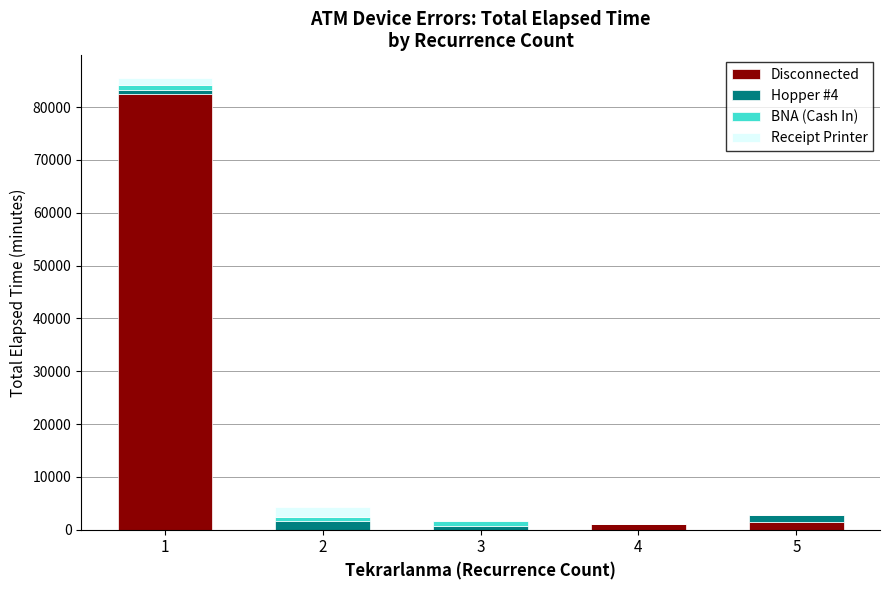

How many categories are shown in the chart?

5